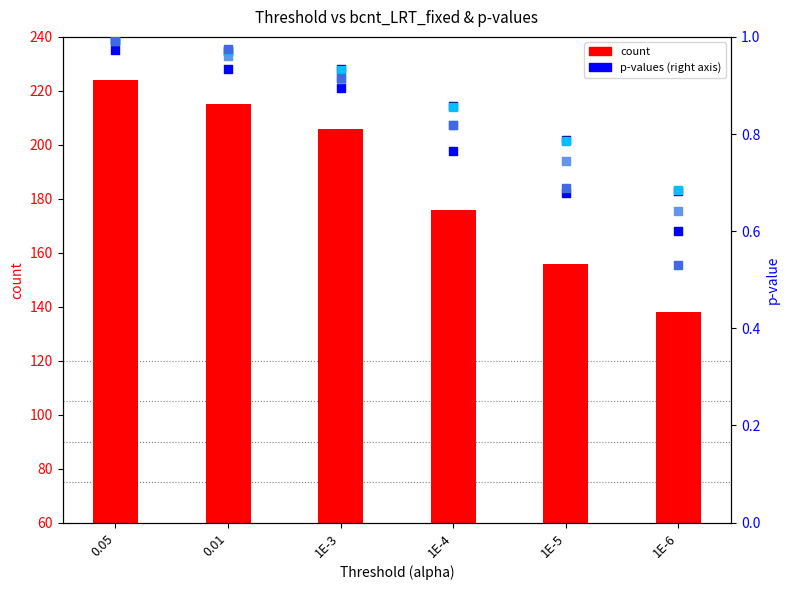

Is the value of fixed_LRT_fpval at 1E-6 greater than the value of fixed_LRT_bpval at 0.01?

No